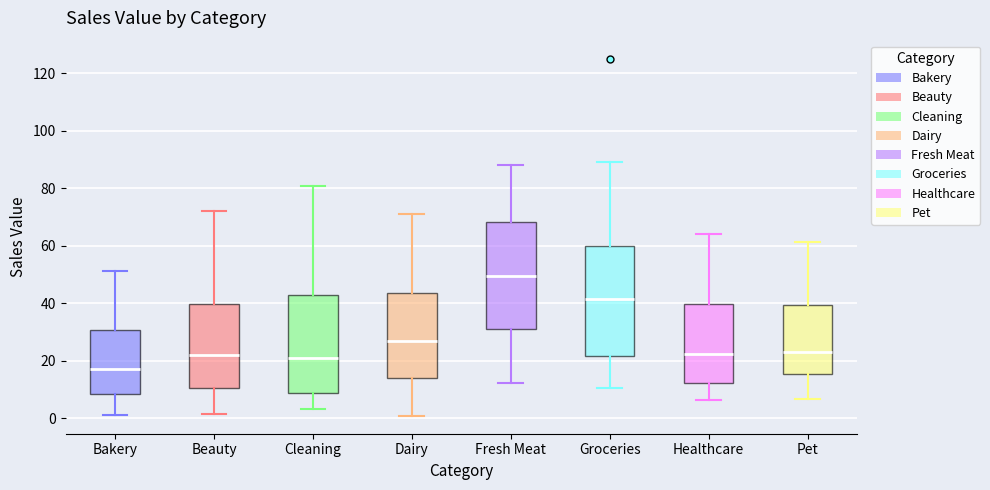

Where is the upper edge of the box for Bakery on the y-axis? The values are not printed on the chart, so give them approximately, as read against the axis.

30